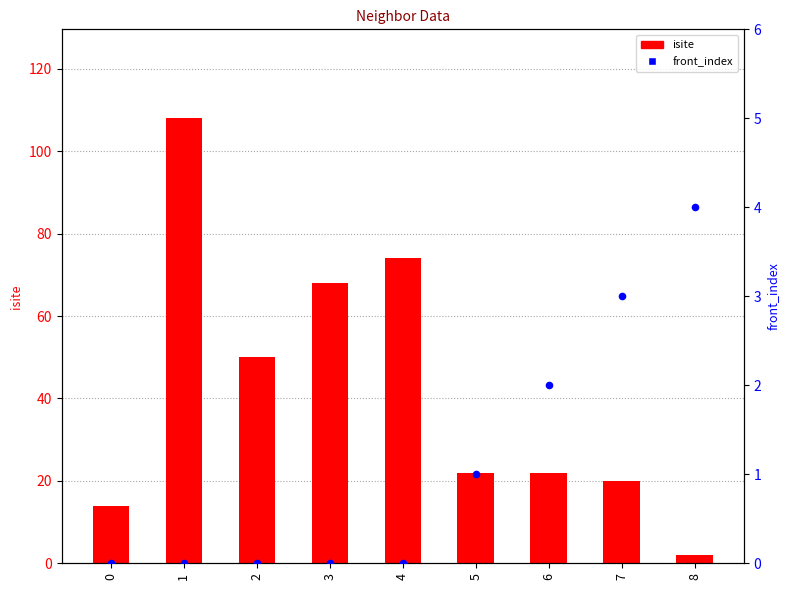

Which series has the largest Y range (max minus min)?

isite